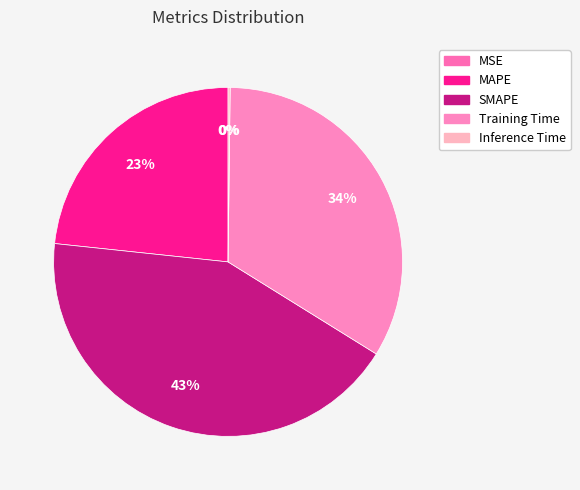

Which category has the biggest portion of the pie?

SMAPE